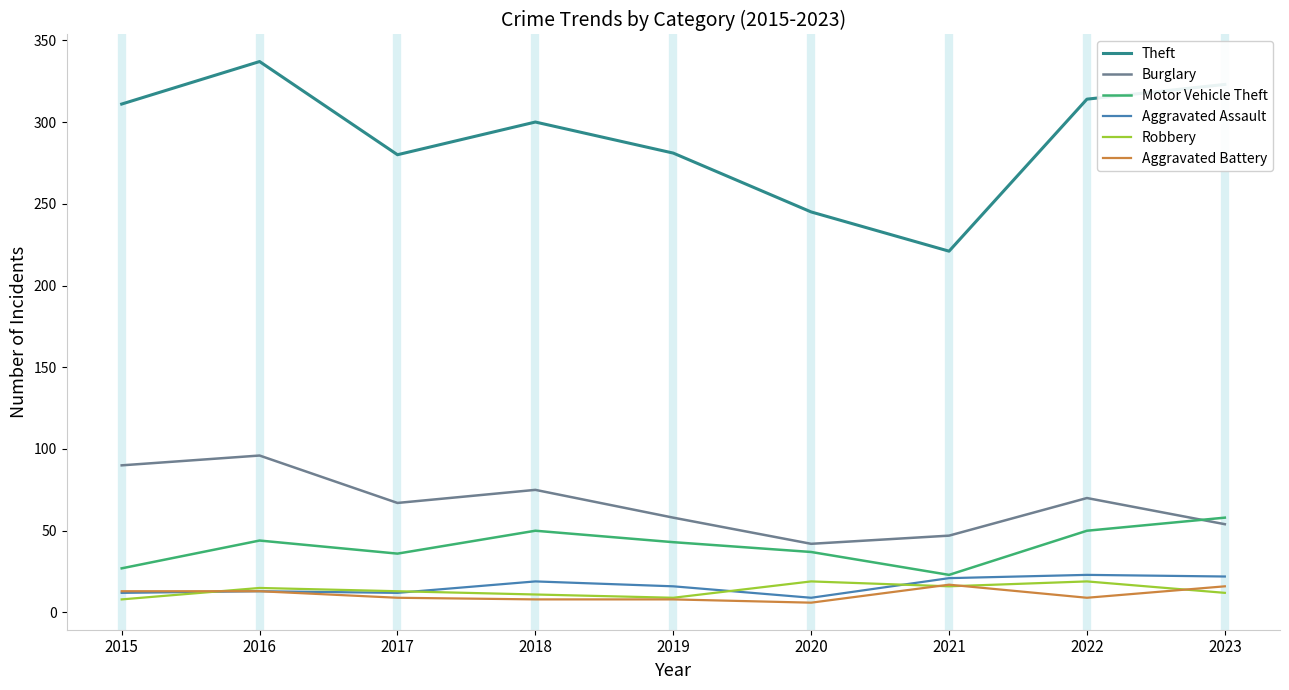

What is the difference between the second highest and minimum values in the Aggravated Assault series?

13